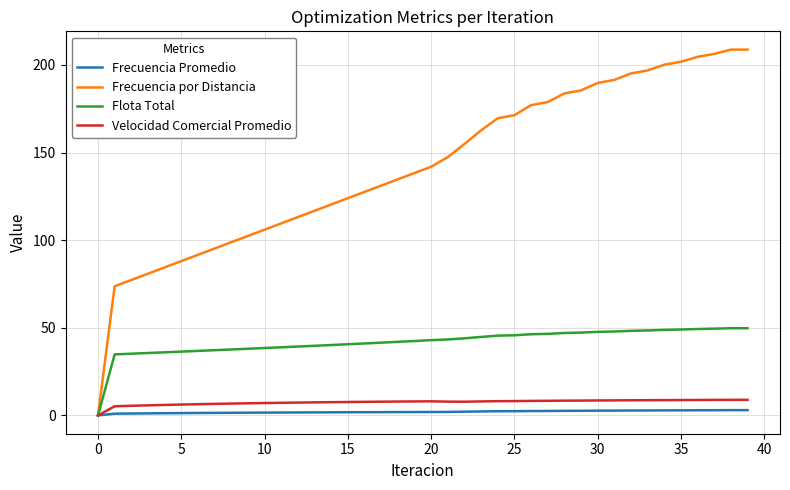

Which series has the largest range (max minus min)?

Frecuencia por Distancia